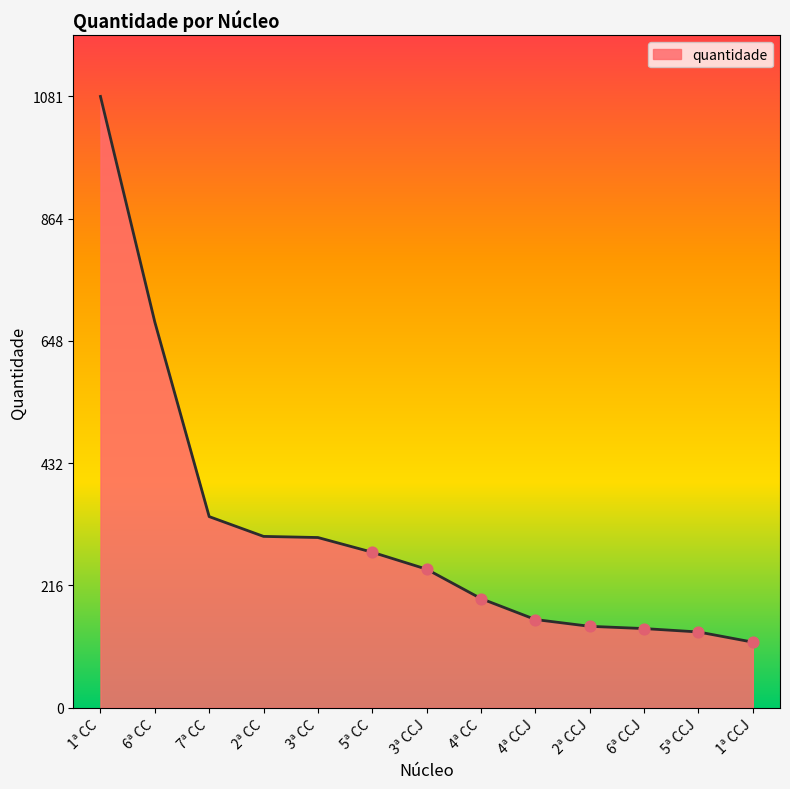

Which has a higher value, 4ª CC or 2ª CC?

2ª CC